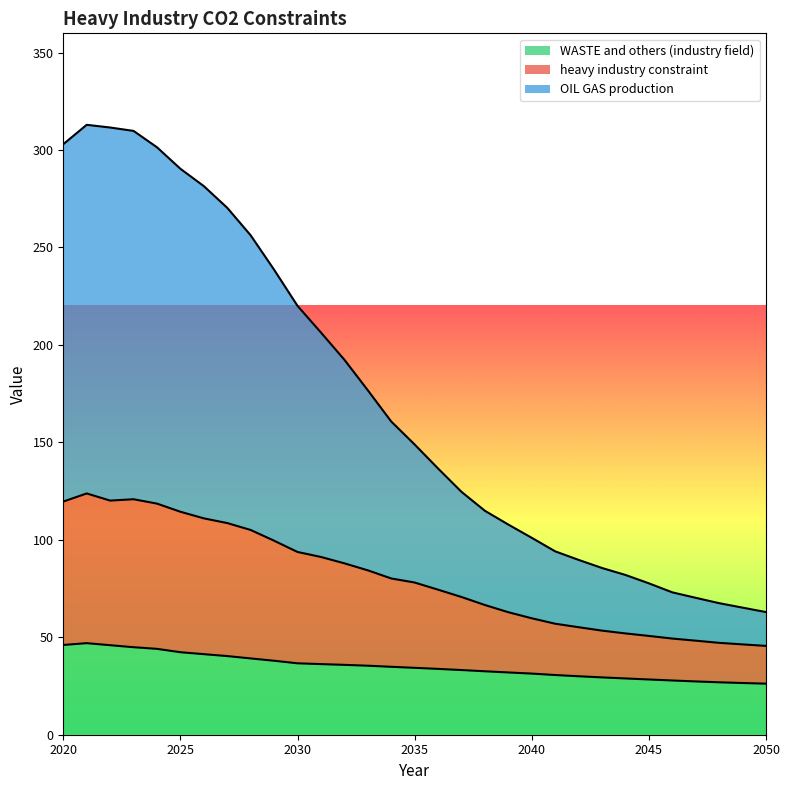

At which category is the sum across all series the highest?

2021